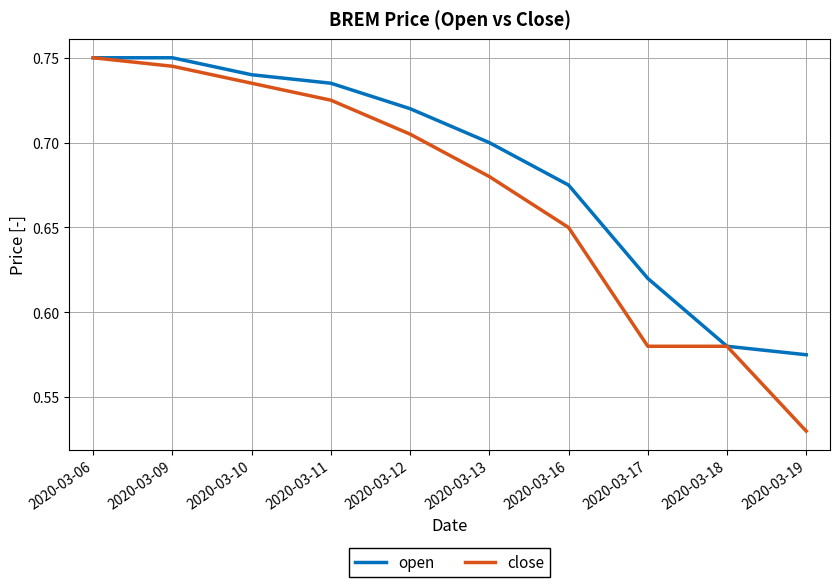

At which category does the chart reach its minimum across all series?

2020-03-19